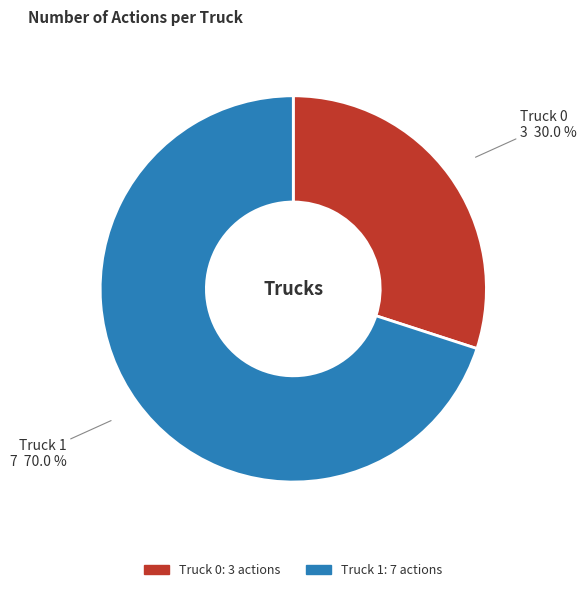

What is the smallest slice in the pie chart?

Truck 0